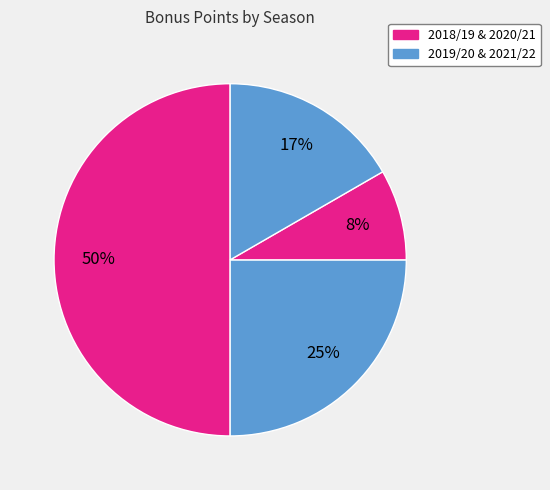

How many slices are in this pie chart?

4